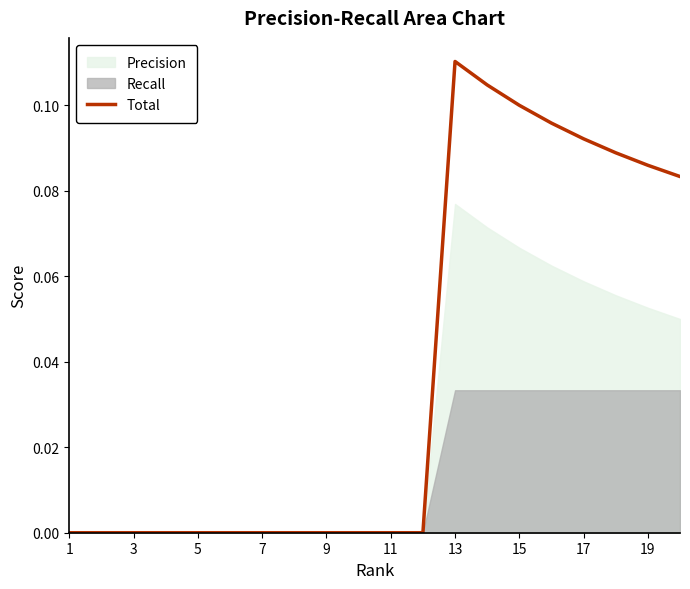

Which category has the highest value in the Total series?

13